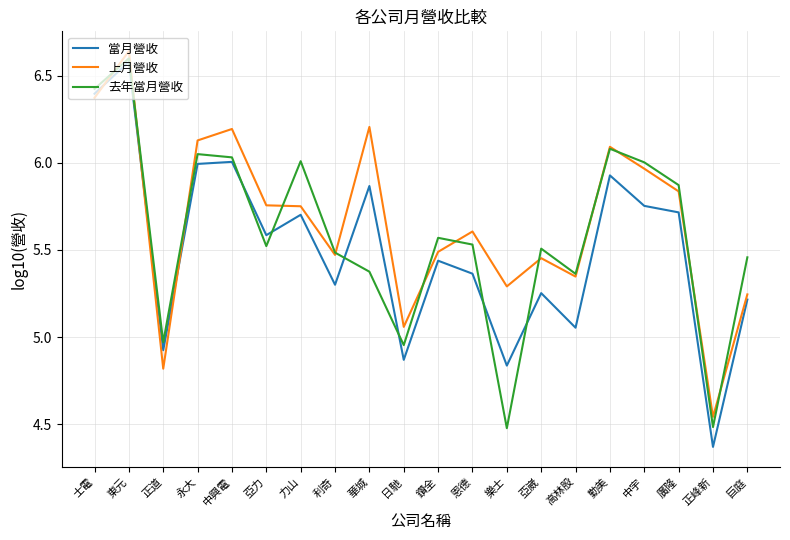

Rank the series at 正峰新 from highest to lowest value.

上月營收, 去年當月營收, 當月營收